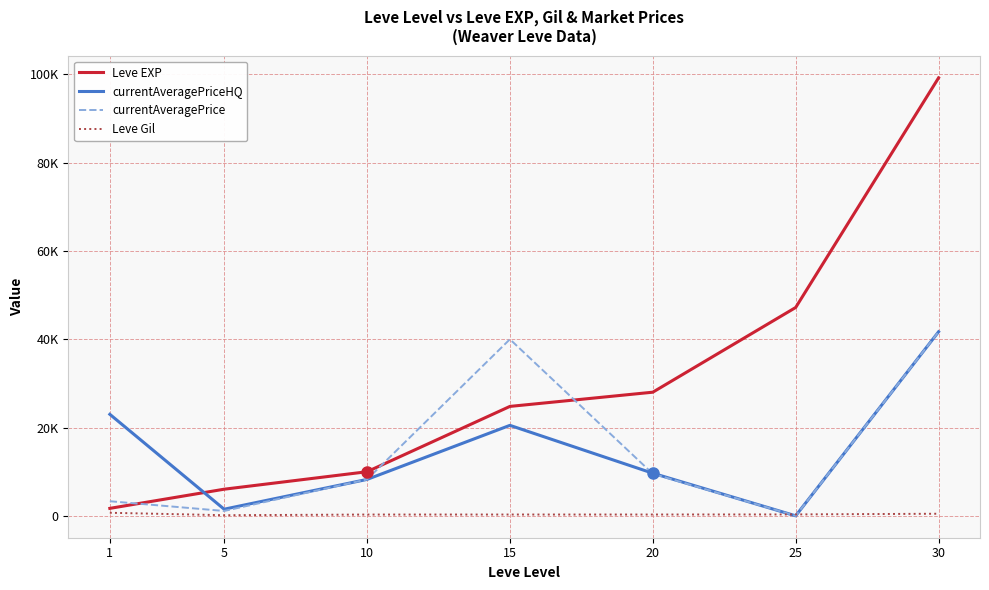

What value does the currentAveragePriceHQ series have at 1, to the nearest 10?

23000